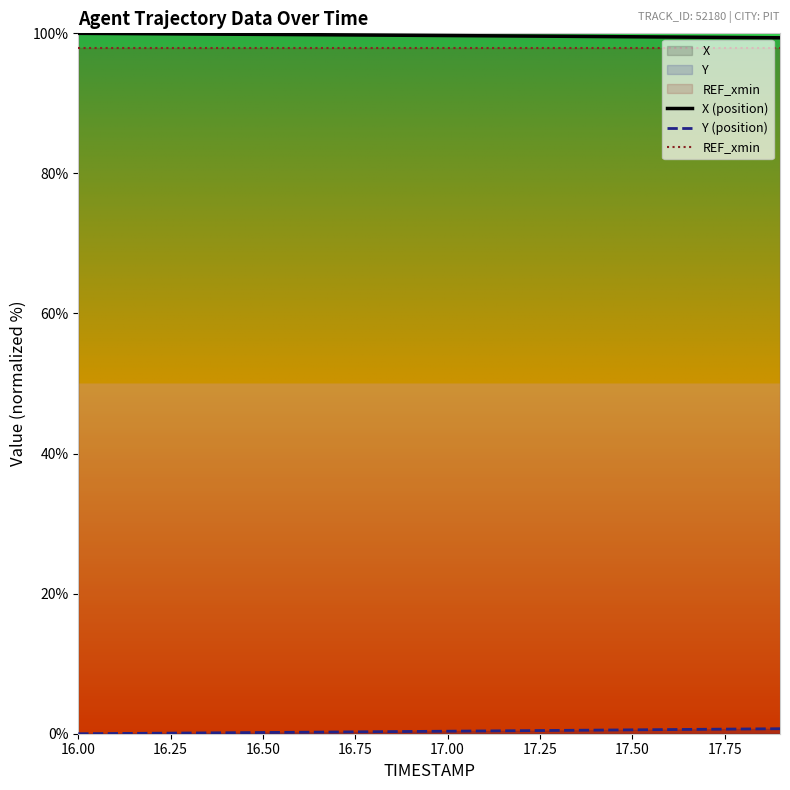

The REF_xmin series shows 145.4 at 17.00. True or false?

False